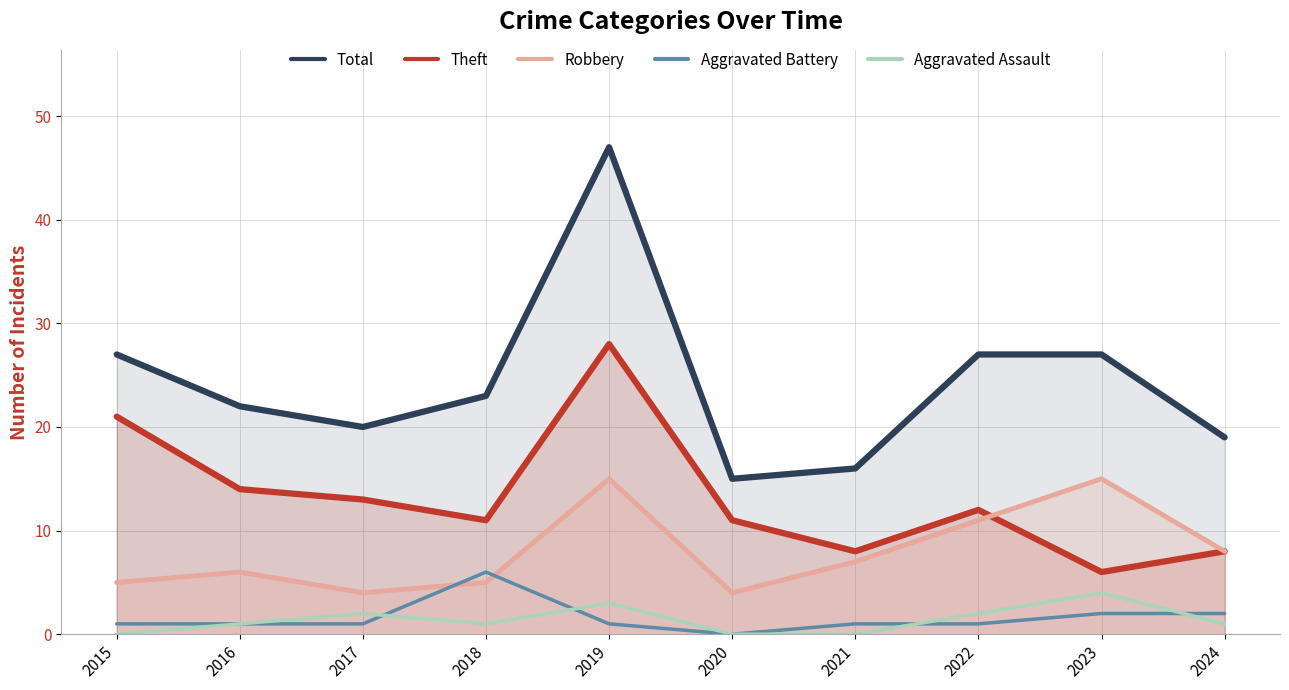

At how many categories does at least one series exceed 34?

1